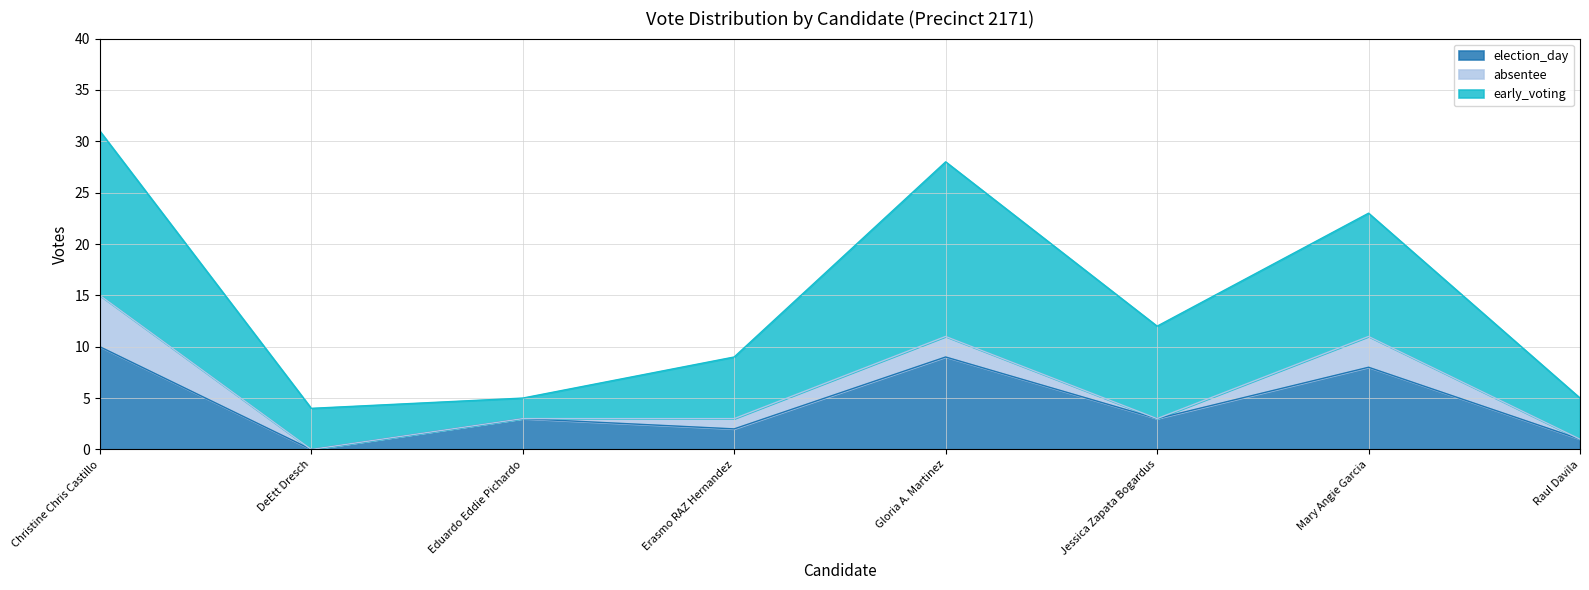

True or false: early_voting and absentee cross at least once.

False